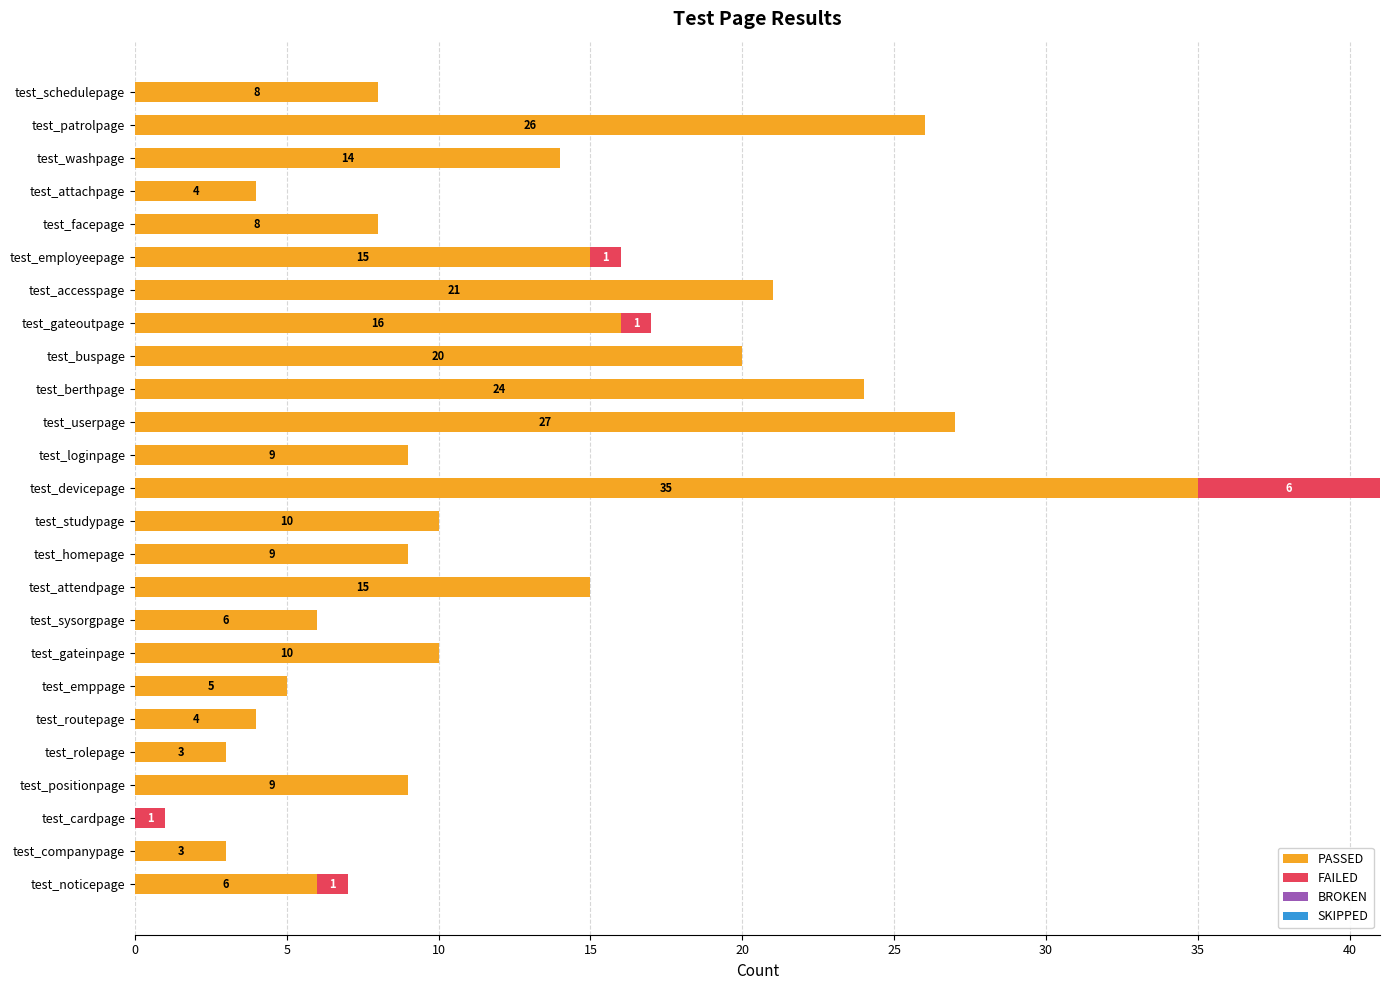

What is the sum of all PASSED values?

307